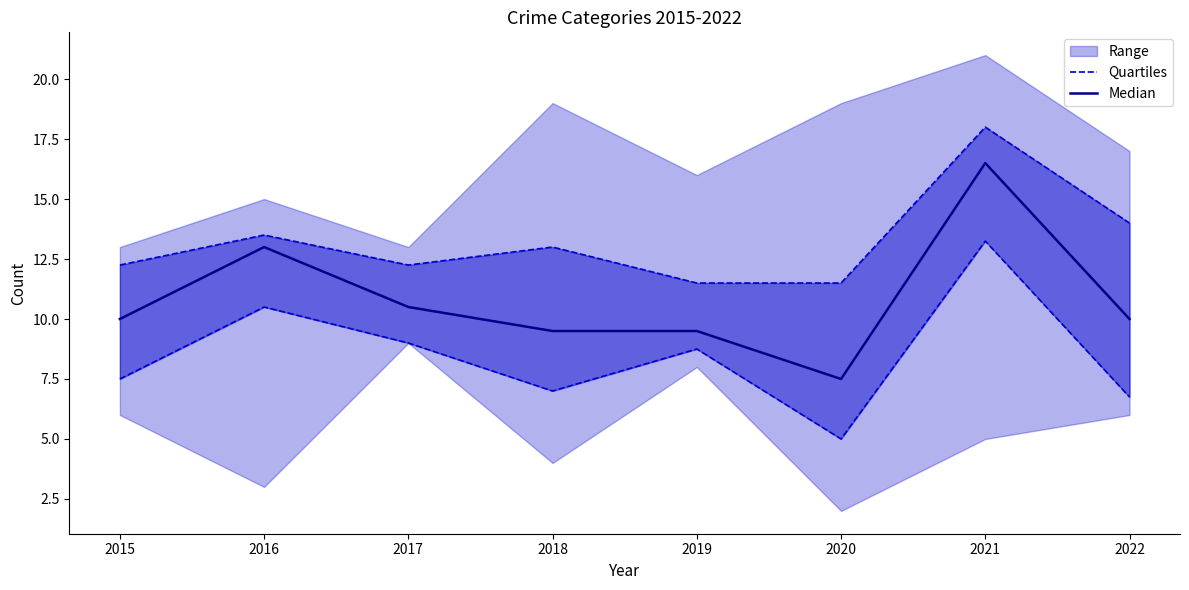

The value of Median at 2017 is 18.0. True or false?

False